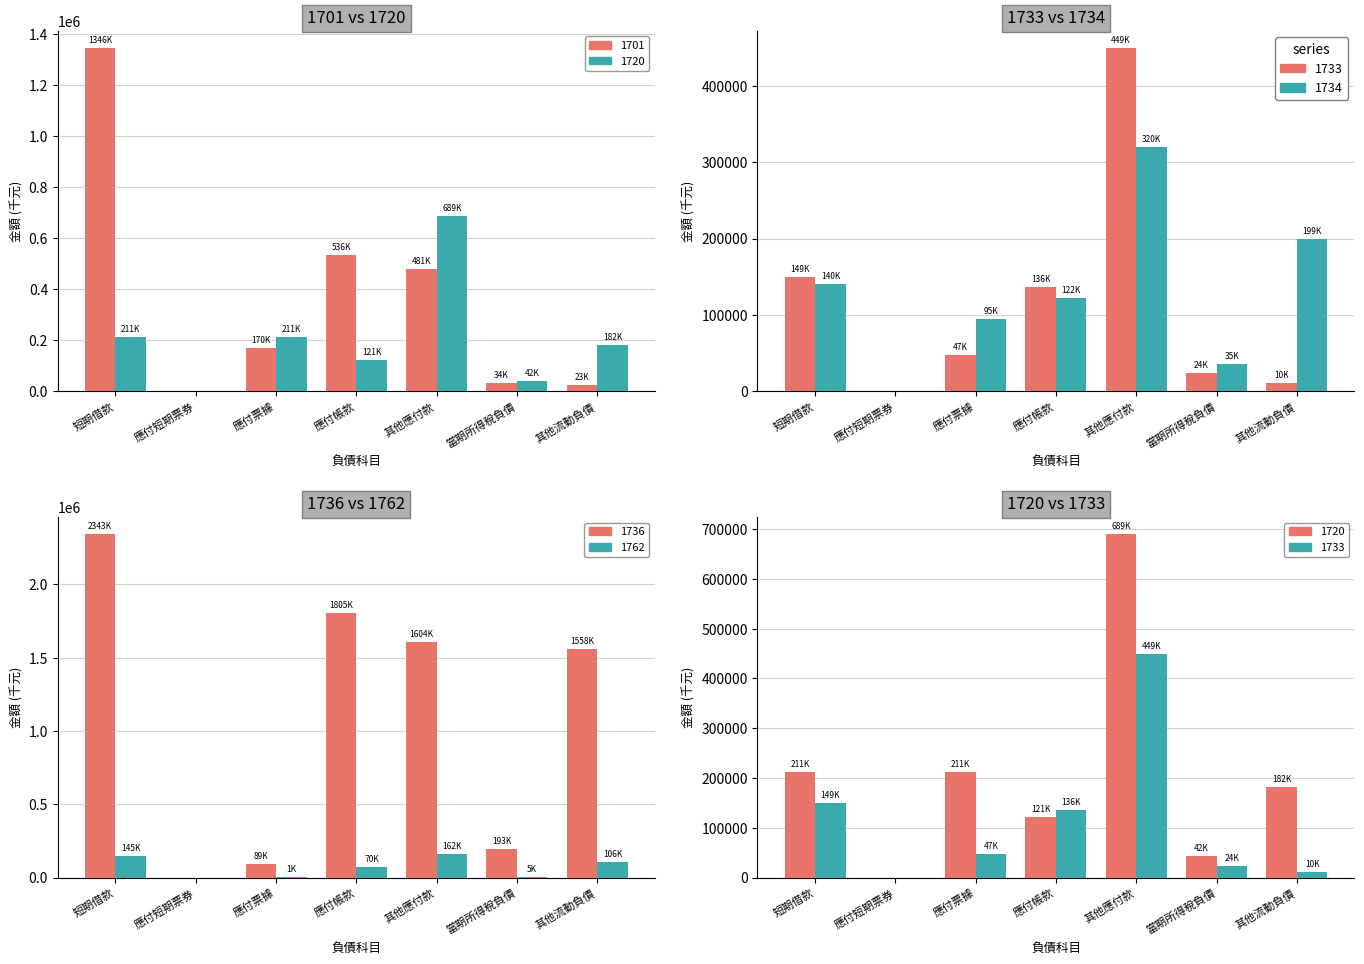

Which category has the lowest value in the 1701 series?

應付短期票券